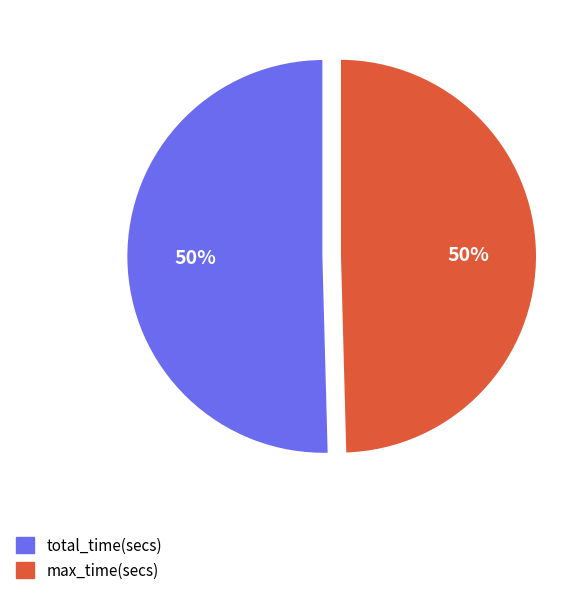

To the nearest percent, what is the average slice percentage?

50%